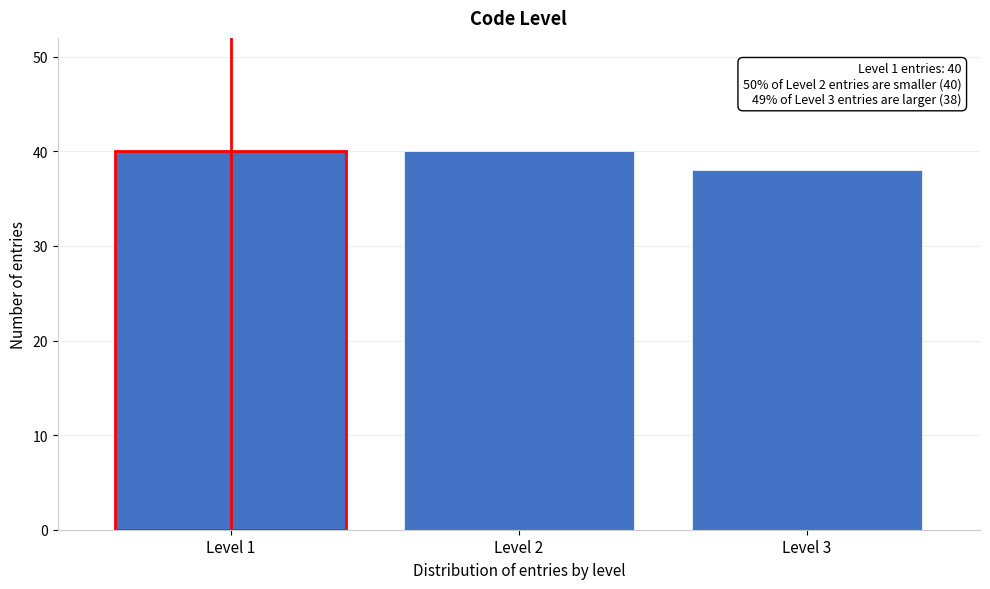

Reading left to right, extract all data points from this chart.

Level 1=40	Level 2=40	Level 3=38